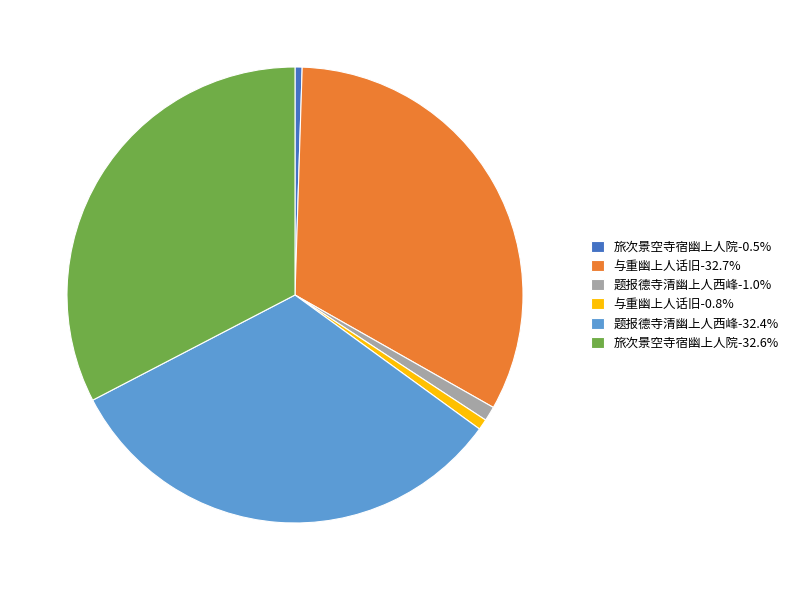

Is there a majority slice in this chart?

No